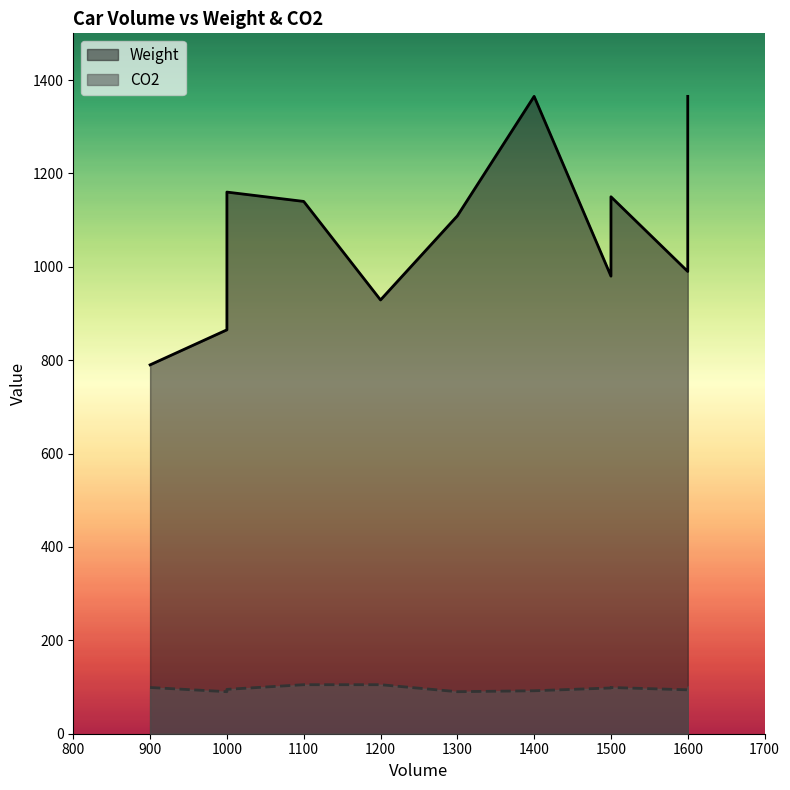

What is the highest value of the Weight series?

1365